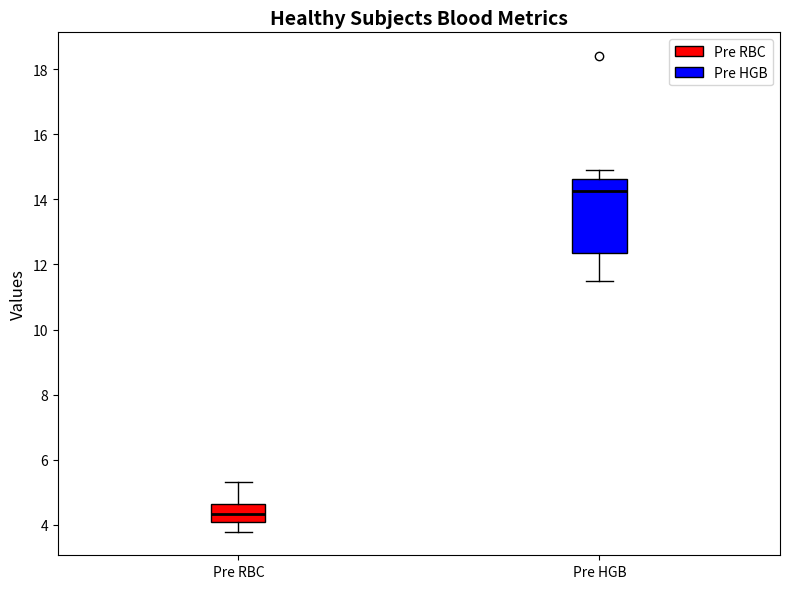

Reading left to right, read every box against the y-axis: the position of its median line, the range the box covers, and the ends of its whiskers. The values are not printed on the chart, so give them approximately, as read against the axis.

Pre RBC: median 4.4, box 4.0 to 4.6, whiskers 3.8 to 5.4
Pre HGB: median 14.2, box 12.4 to 14.6, whiskers 11.6 to 14.8